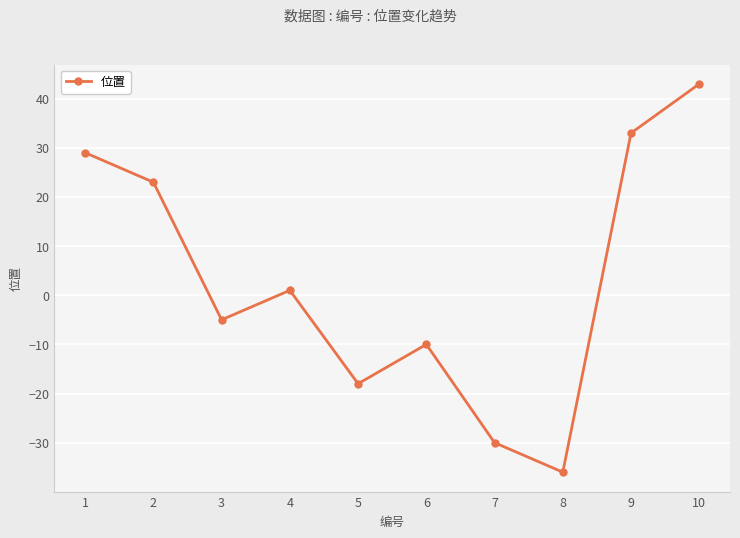

How many data points does each series have?

10